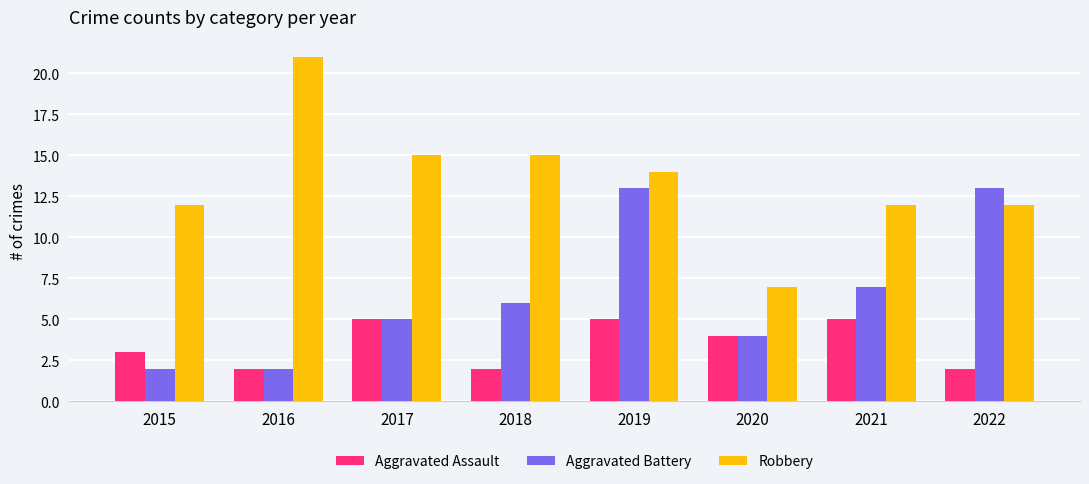

What is the greatest value displayed?

21